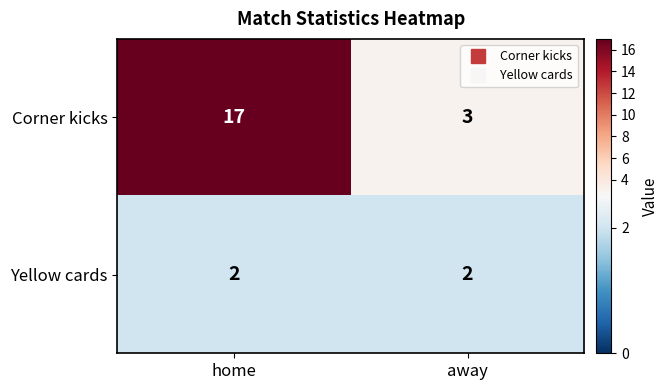

Reading left to right, transcribe all the data shown in this chart.

Corner kicks: 17	3
Yellow cards: 2	2